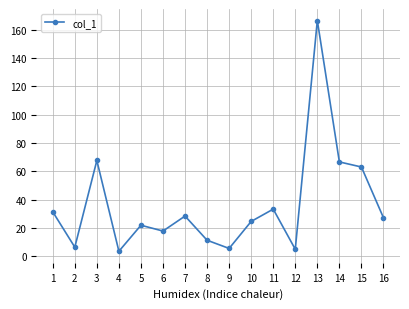

The value at 3 is 117.3. True or false?

False